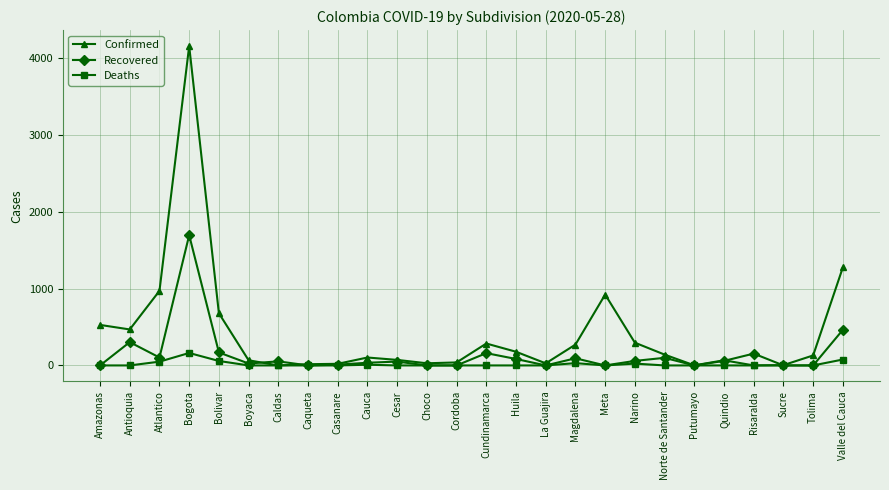

List the series in order of their peak value, lowest first.

Deaths, Recovered, Confirmed